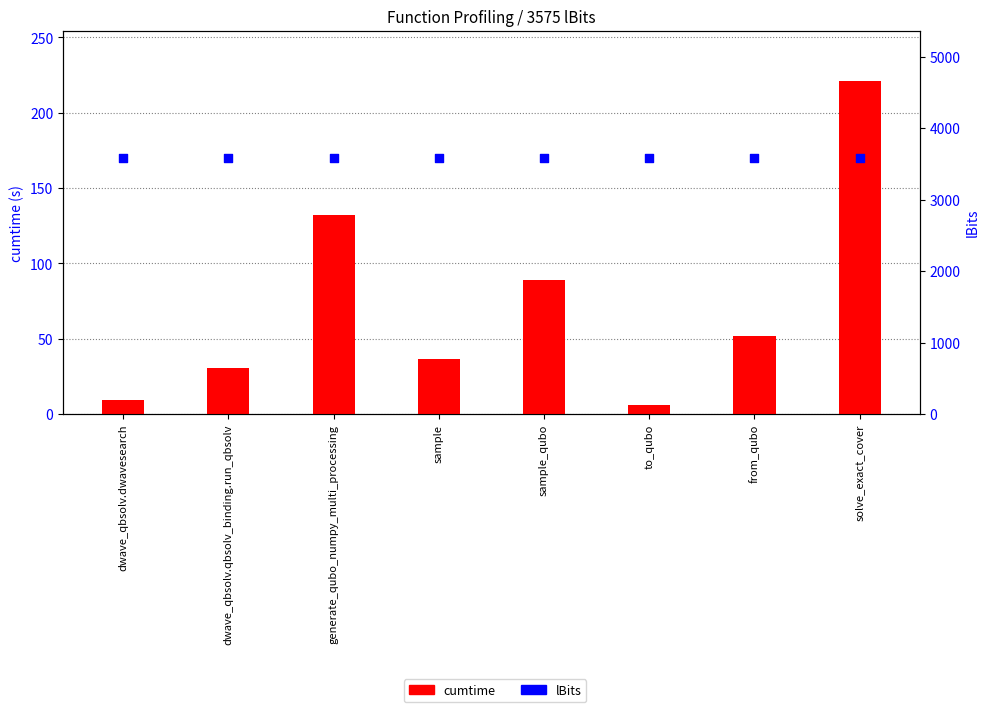

Which series reaches the maximum Y coordinate?

lBits